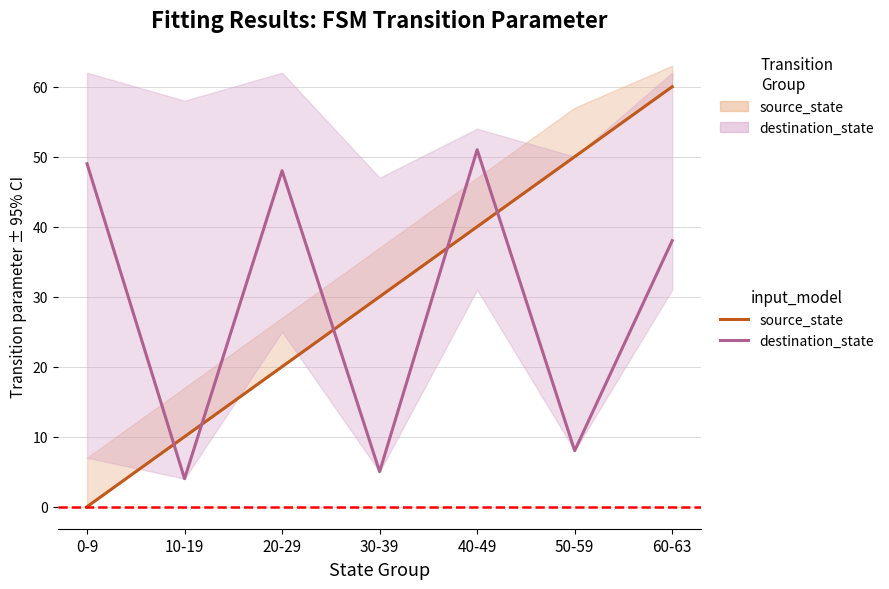

What is the difference between the highest and lowest values at 10-19?

6